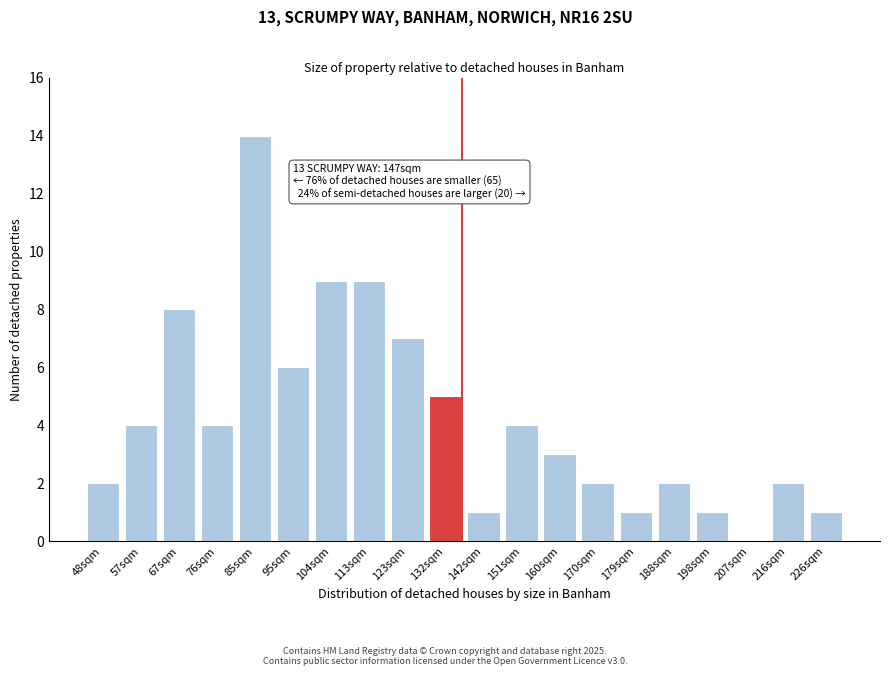

Reading left to right, transcribe all the data shown in this chart.

48sqm=2	57sqm=4	67sqm=8	76sqm=4	85sqm=14	95sqm=6	104sqm=9	113sqm=9	123sqm=7	132sqm=5	142sqm=1	151sqm=4	160sqm=3	170sqm=2	179sqm=1	188sqm=2	198sqm=1	207sqm=0	216sqm=2	226sqm=1